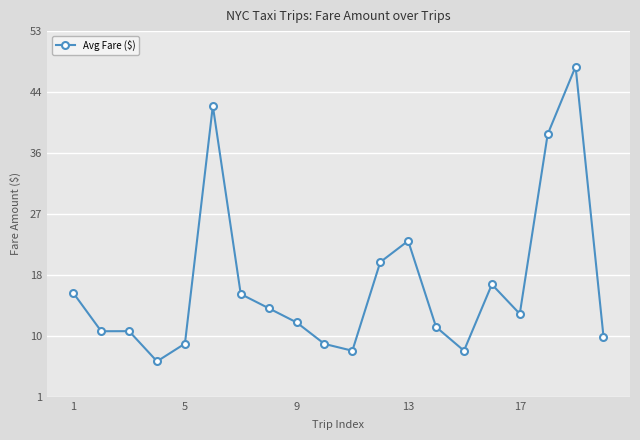

What is the smallest value displayed?

6.3